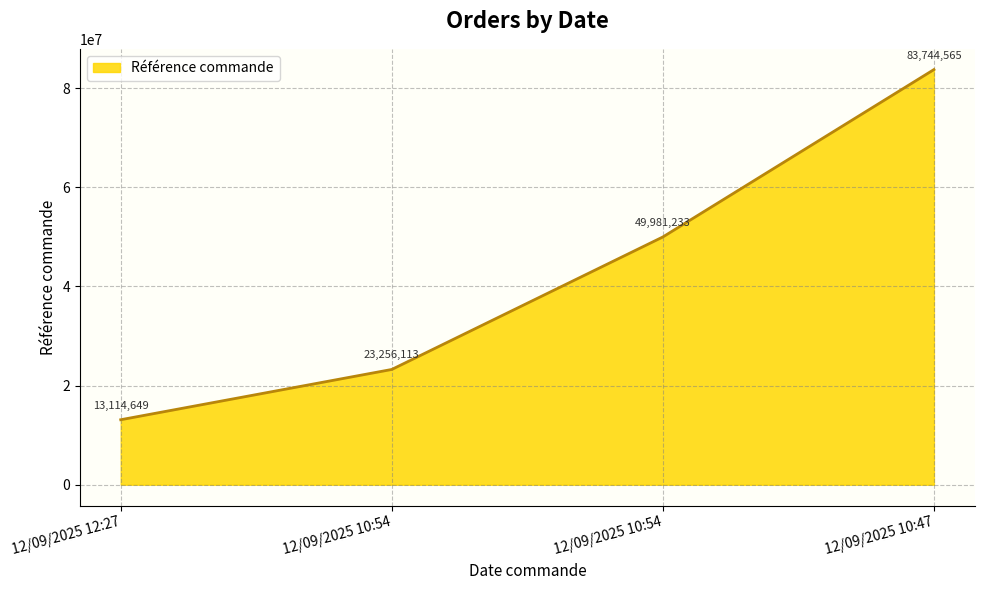

How many distinct data groups are displayed?

1